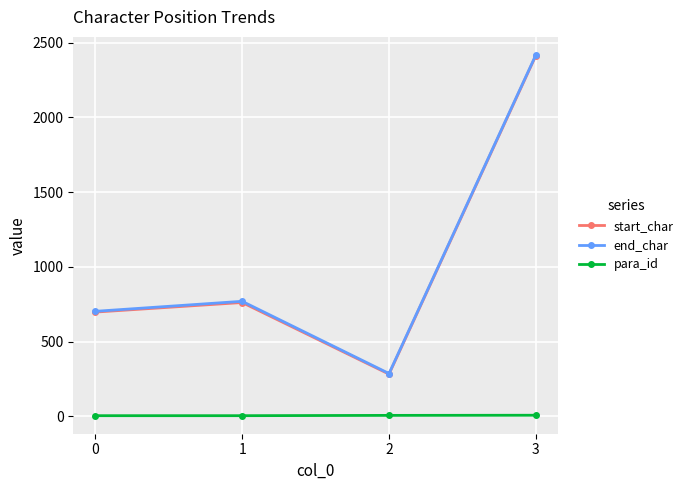

How many series are shown in this chart?

3